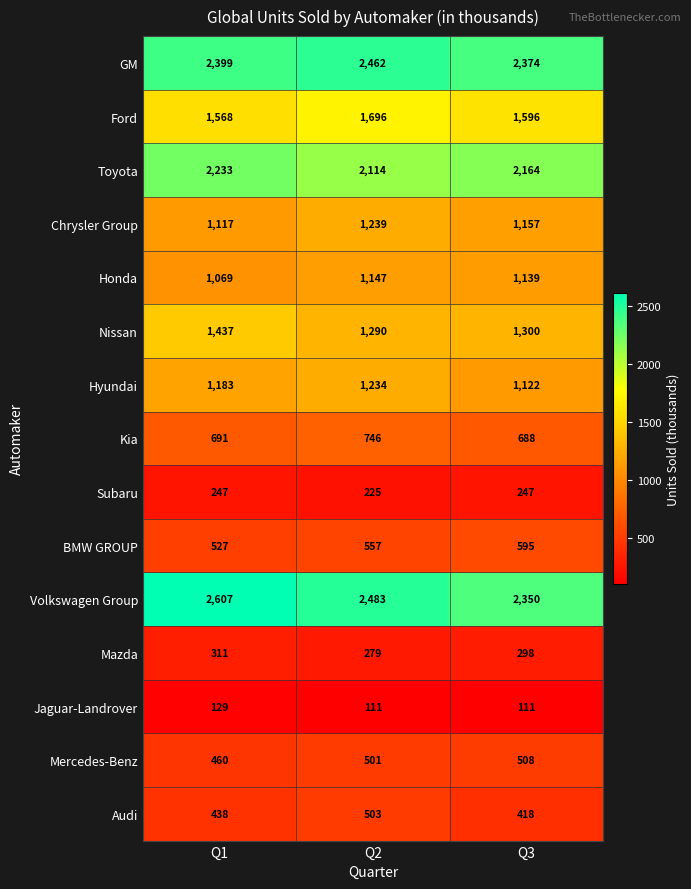

Which series has the largest range (max minus min)?

Volkswagen Group